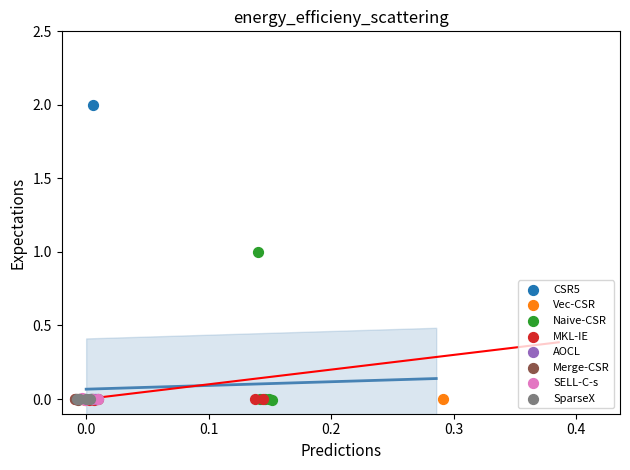

Which series contains the highest Y value?

CSR5